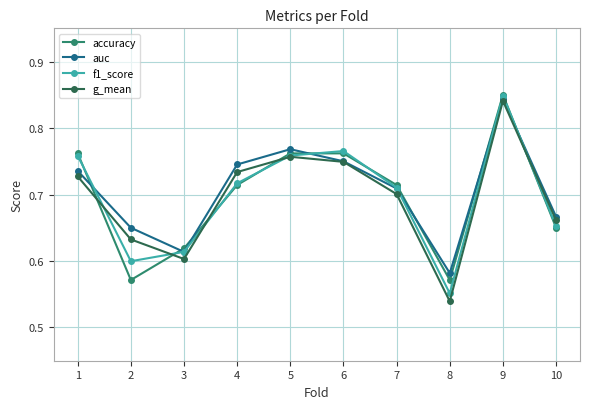

The value of g_mean at 8 is 0.1. True or false?

False